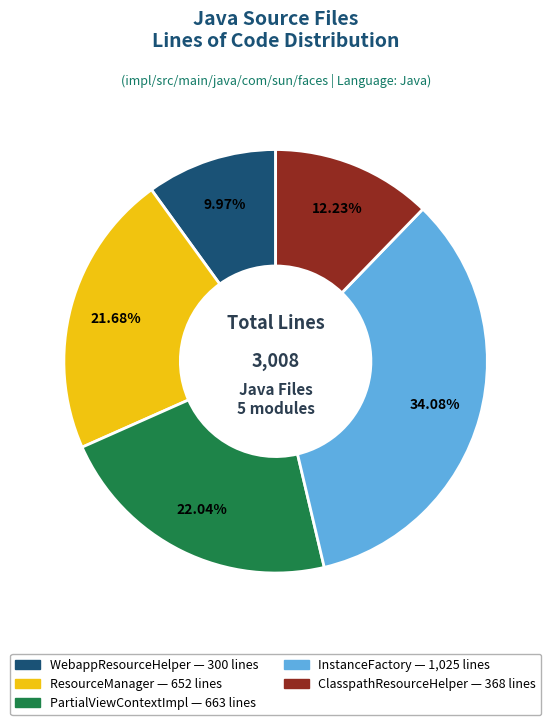

Does any single category account for the majority?

No